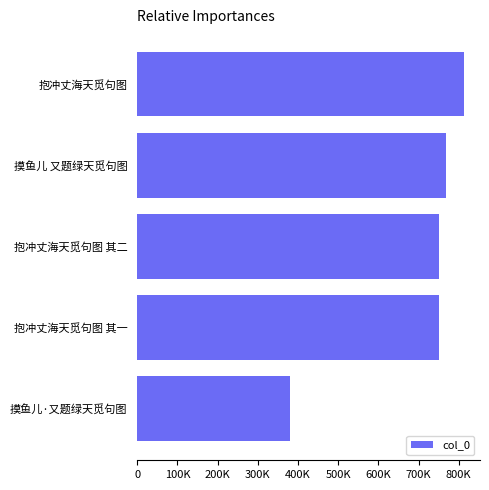

Are the bars horizontal?

Yes